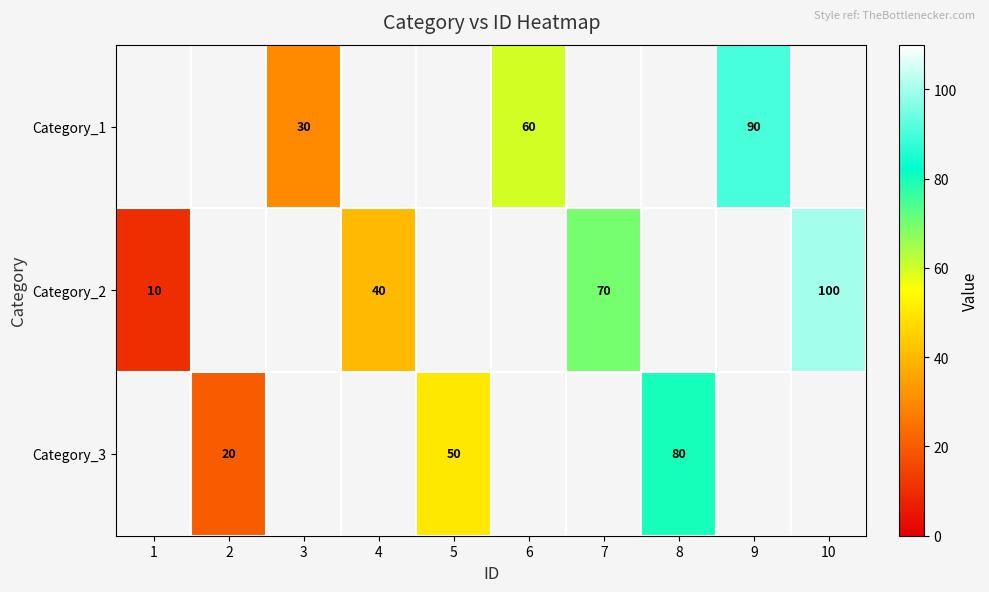

The Category_1 series shows 30 at 3. True or false?

True